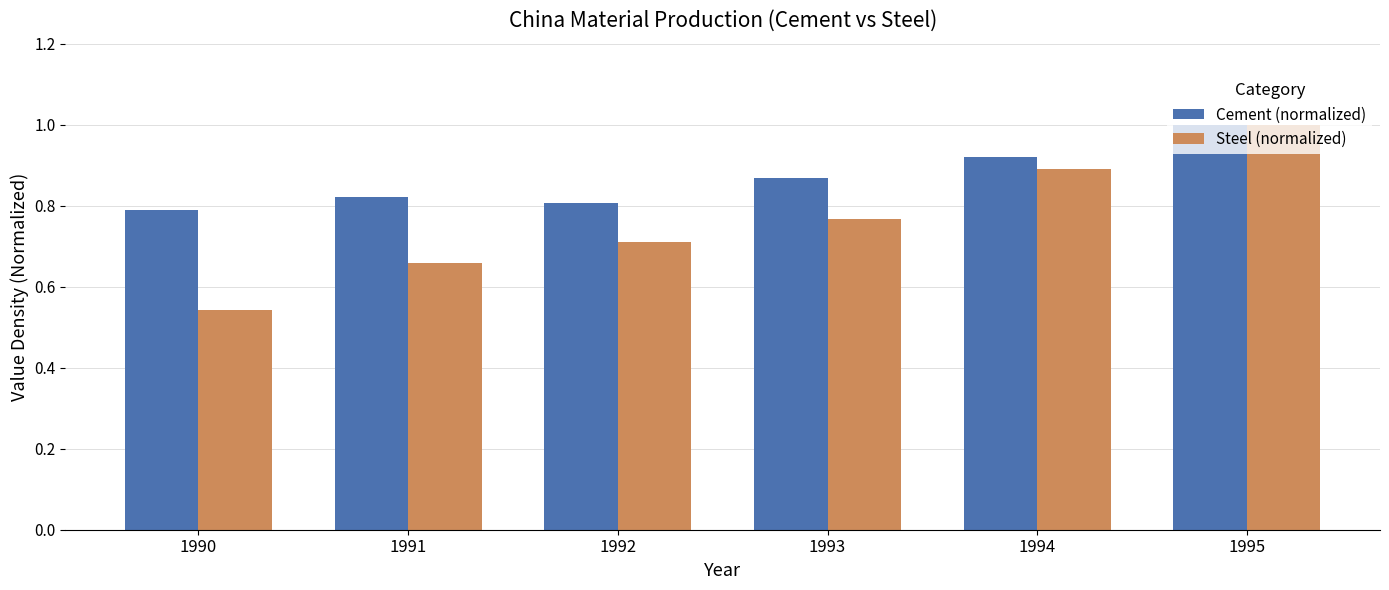

What is the sum of all Steel (normalized) values?

4.6